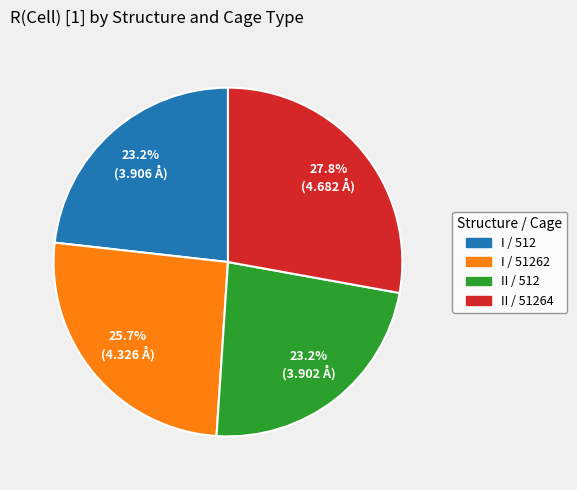

Does any single category account for the majority?

No